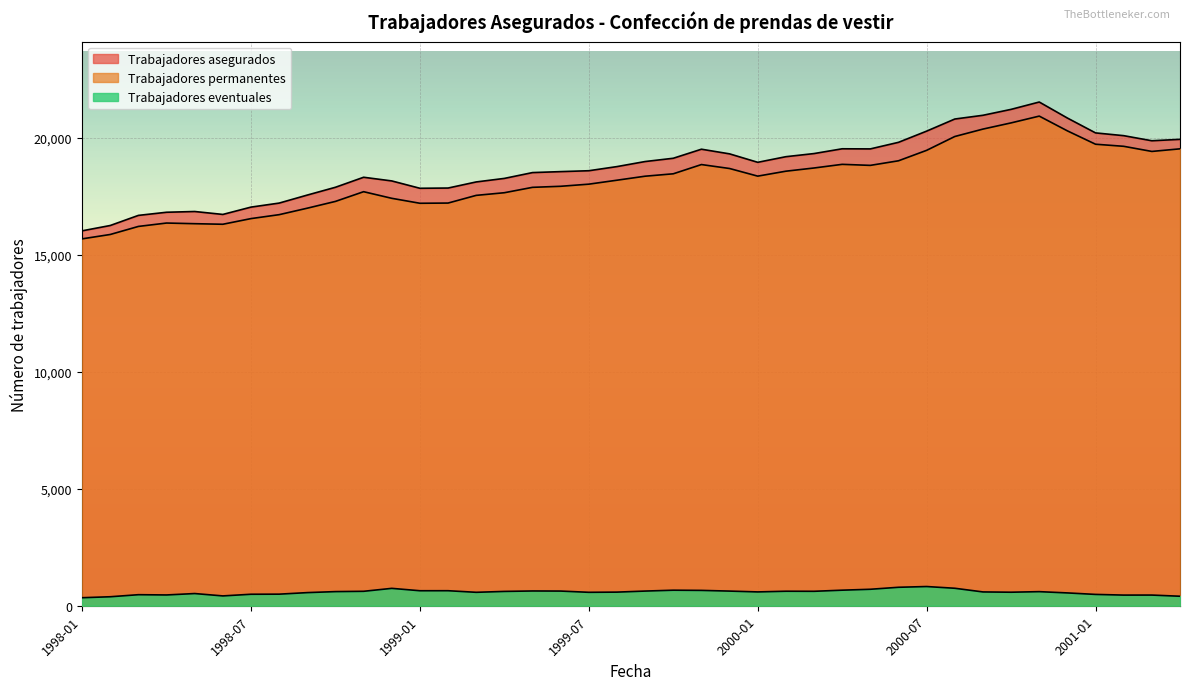

At which category does Trabajadores permanentes reach its first local valley?

1998-06